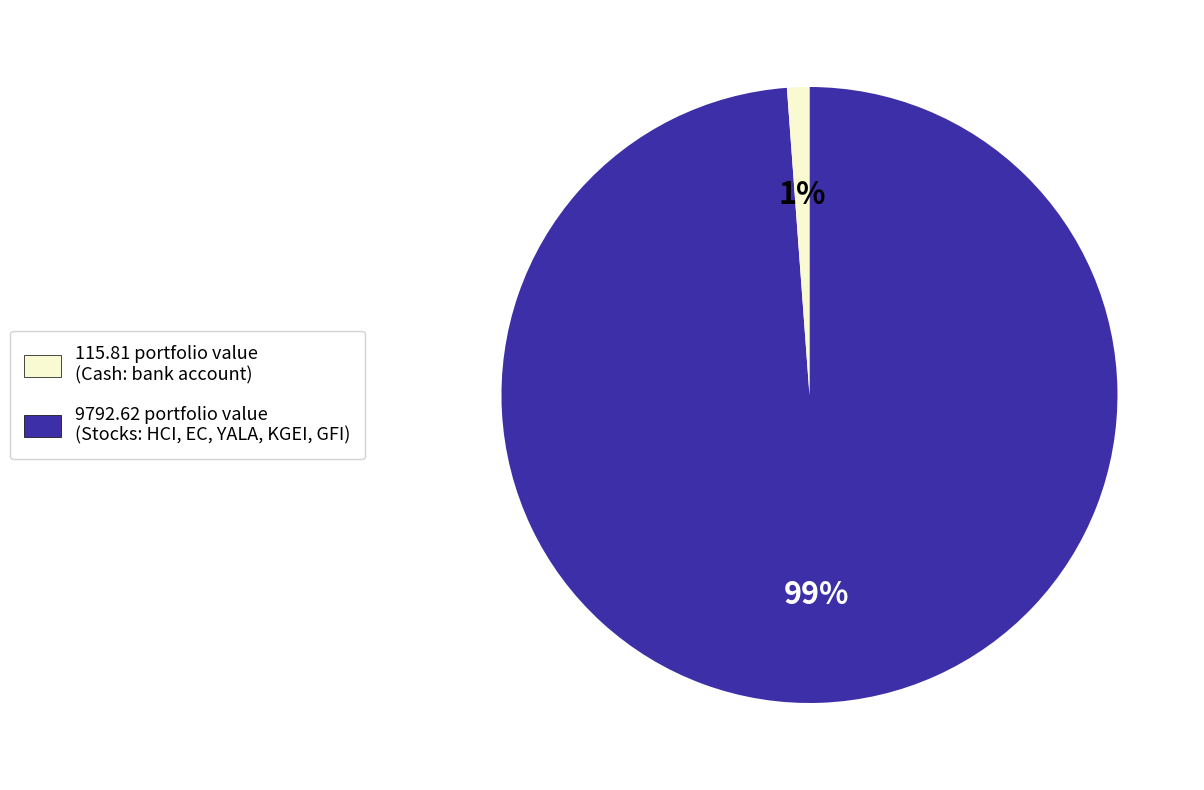

Does any single category account for the majority?

Yes